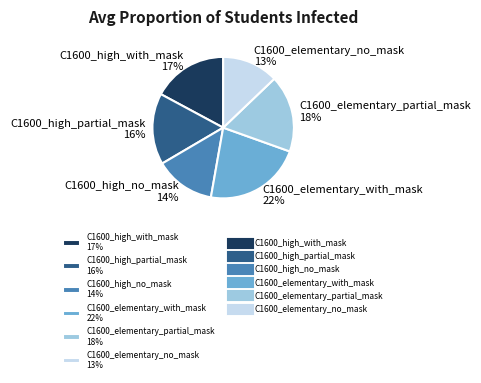

True or false: C1600_elementary_with_mask accounts for 13% of the total.

False